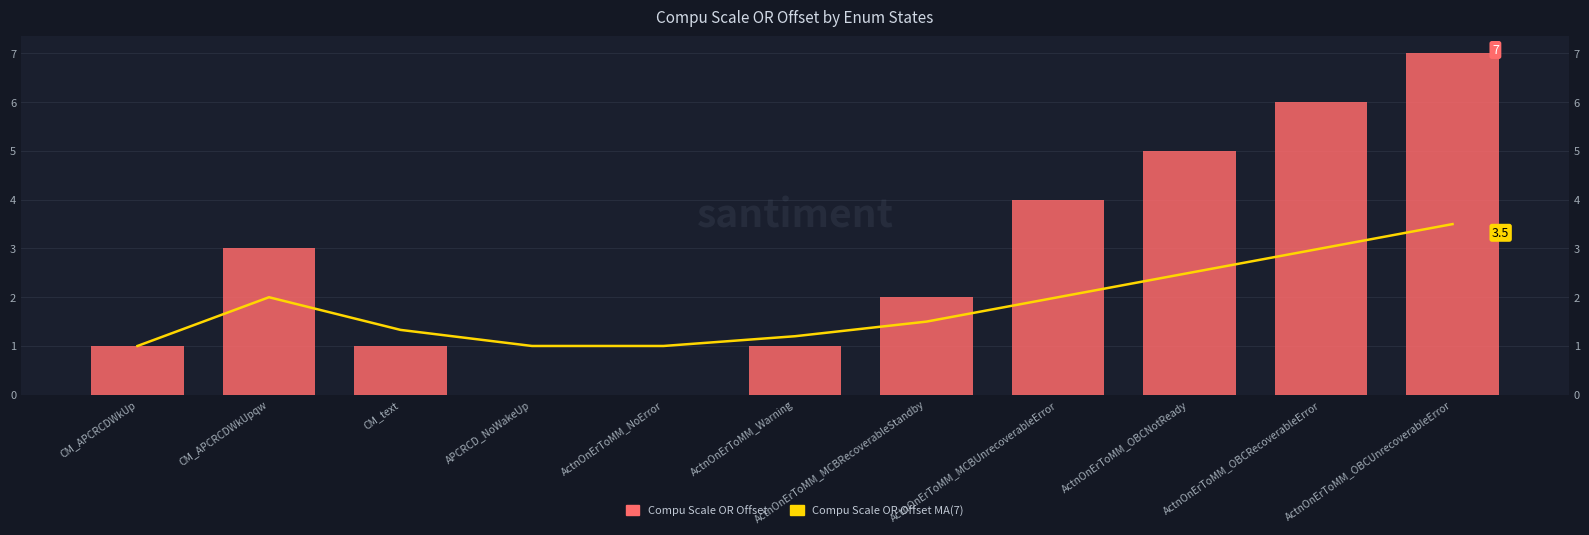

Reading left to right, transcribe all the data shown in this chart.

Compu Scale OR Offset MA(7): CM_APCRCDWkUp=1.0	CM_APCRCDWkUpqw=2.0	CM_text=1.3	APCRCD_NoWakeUp=1.0	ActnOnErToMM_NoError=1.0	ActnOnErToMM_Warning=1.2	ActnOnErToMM_MCBRecoverableStandby=1.5	ActnOnErToMM_MCBUnrecoverableError=2.0	ActnOnErToMM_OBCNotReady=2.5	ActnOnErToMM_OBCRecoverableError=3.0	ActnOnErToMM_OBCUnrecoverableError=3.5
Compu Scale OR Offset: CM_APCRCDWkUp=1.0	CM_APCRCDWkUpqw=3.0	CM_text=1.0	APCRCD_NoWakeUp=0.0	ActnOnErToMM_NoError=0.0	ActnOnErToMM_Warning=1.0	ActnOnErToMM_MCBRecoverableStandby=2.0	ActnOnErToMM_MCBUnrecoverableError=4.0	ActnOnErToMM_OBCNotReady=5.0	ActnOnErToMM_OBCRecoverableError=6.0	ActnOnErToMM_OBCUnrecoverableError=7.0